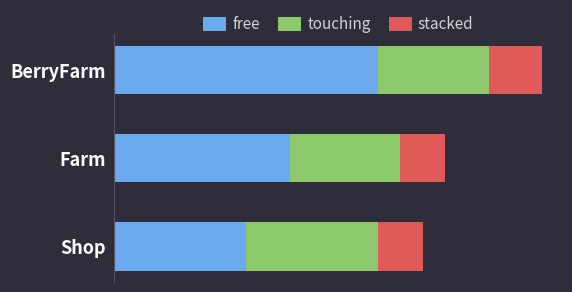

At which category is the sum across all series the highest?

BerryFarm